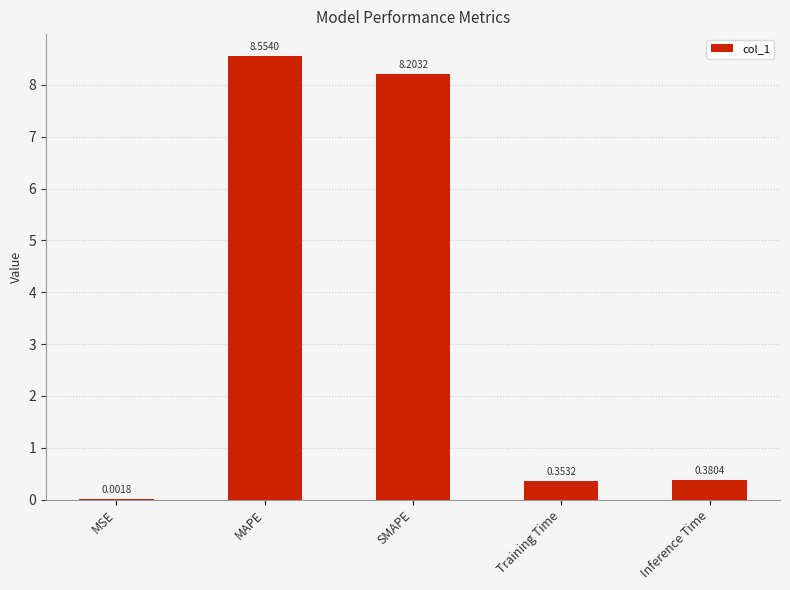

What is the sum of all values?

17.5